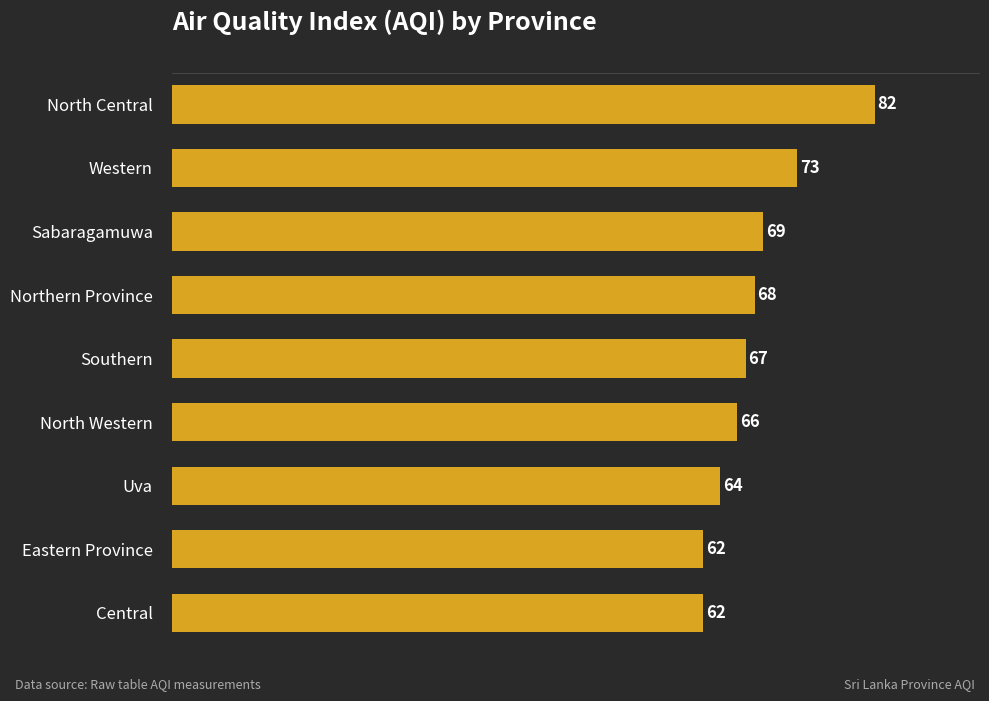

What is the label of the 1st bar from the bottom?

Central